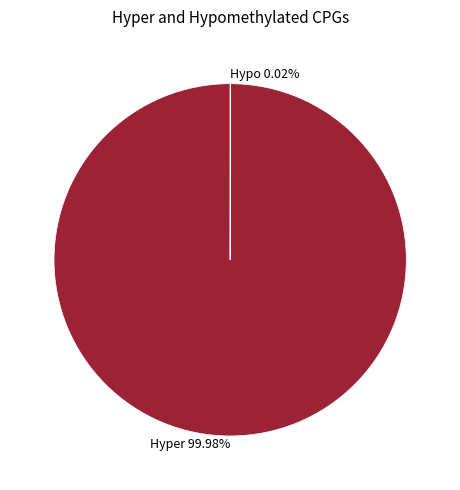

Is there a majority slice in this chart?

Yes